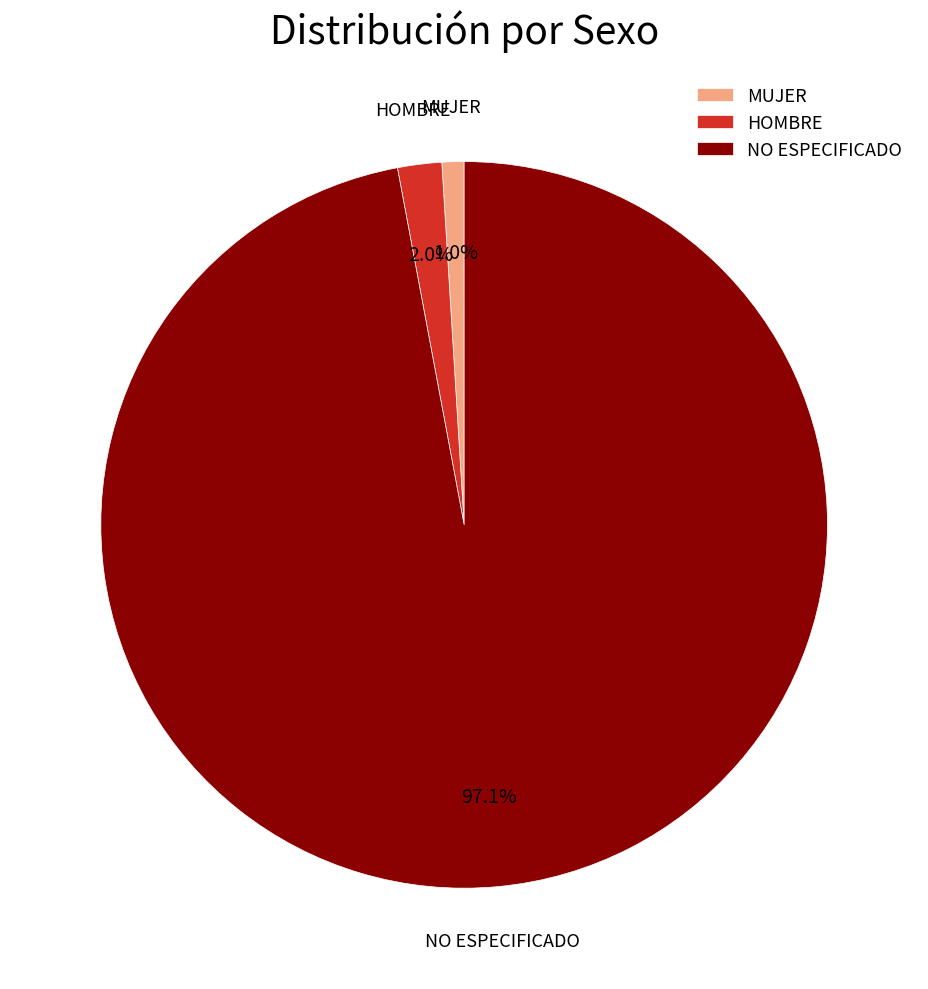

What is the largest slice in the pie chart?

NO ESPECIFICADO